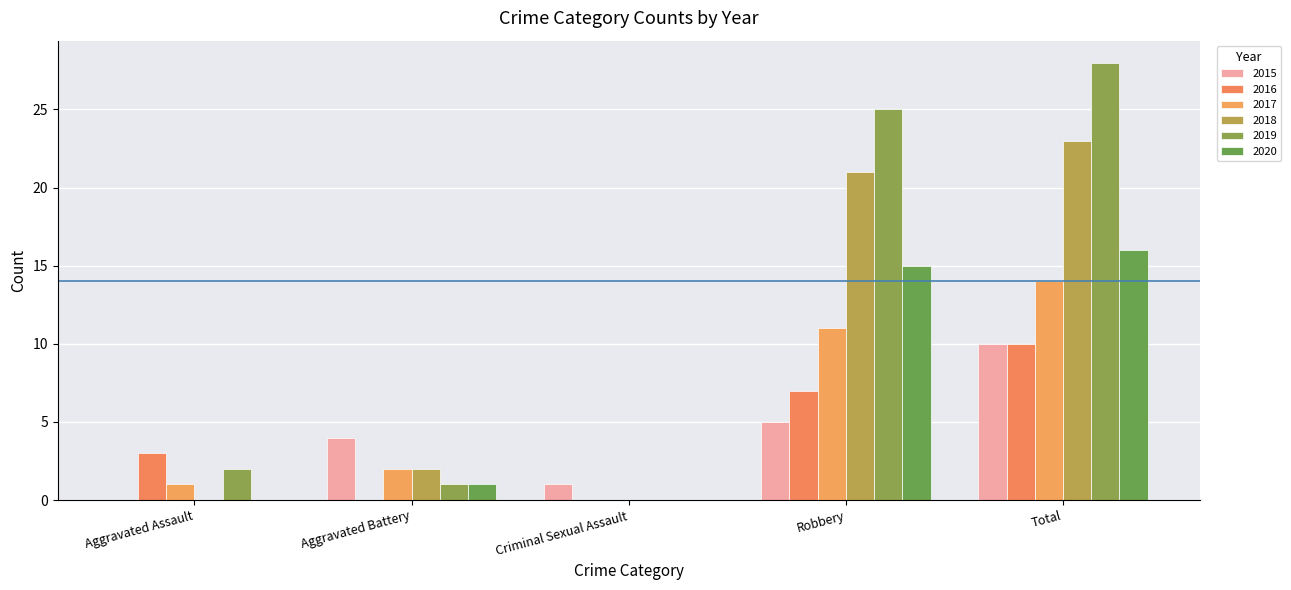

What is the total value across all series at Aggravated Assault?

6